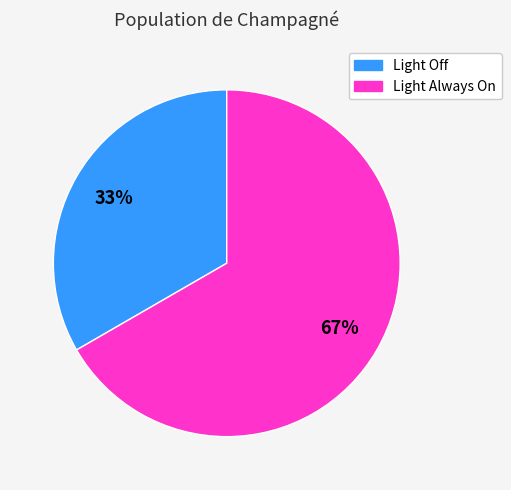

Rank the categories by value from highest to lowest.

Light Always On, Light Off